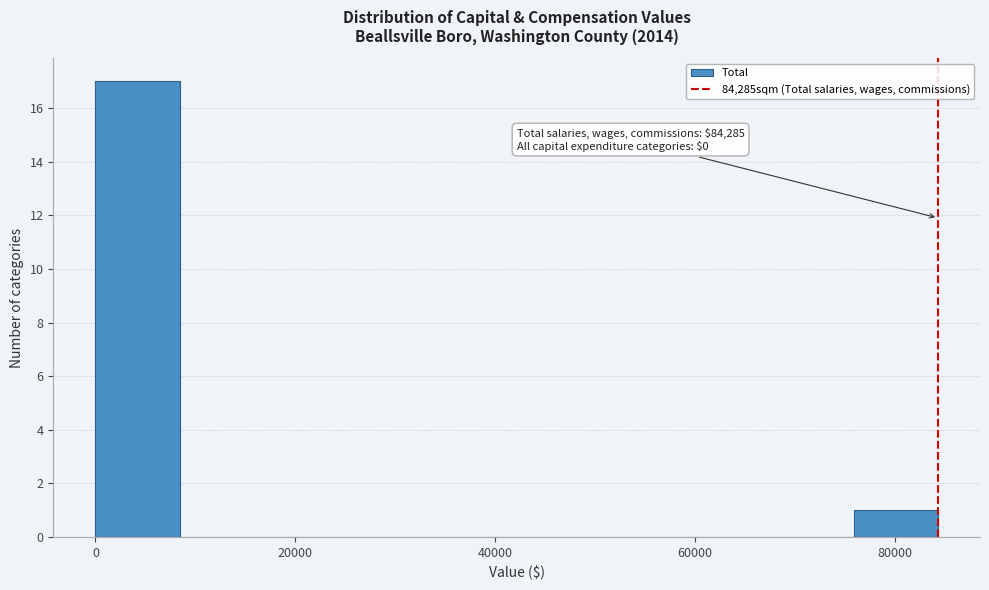

Which range on the x-axis has the tallest bar?

0 to 8000